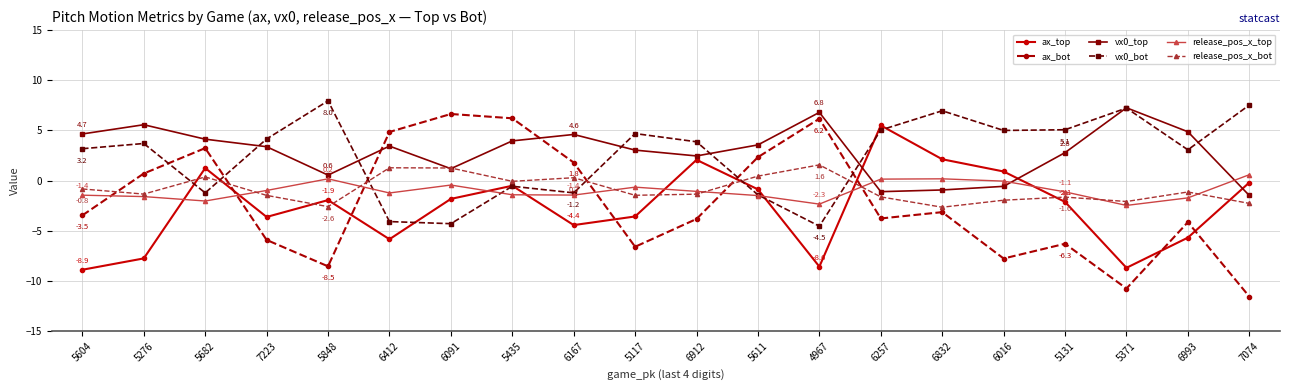

The value of vx0_bot at 5682 is -1.2. True or false?

True